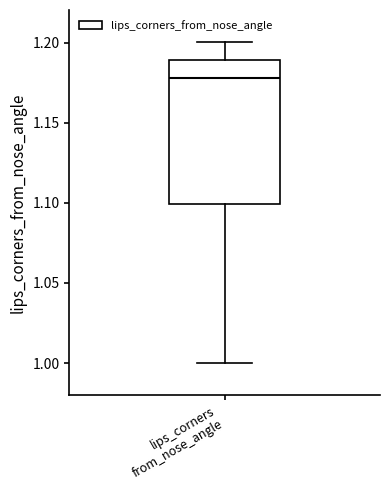

Read this box plot against the y-axis: the position of the median line, the range covered by the box, and the ends of both whiskers. The values are not printed on the chart, so give them approximately, as read against the axis.

median 1.18, box 1.10 to 1.19, whiskers 1.00 to 1.20